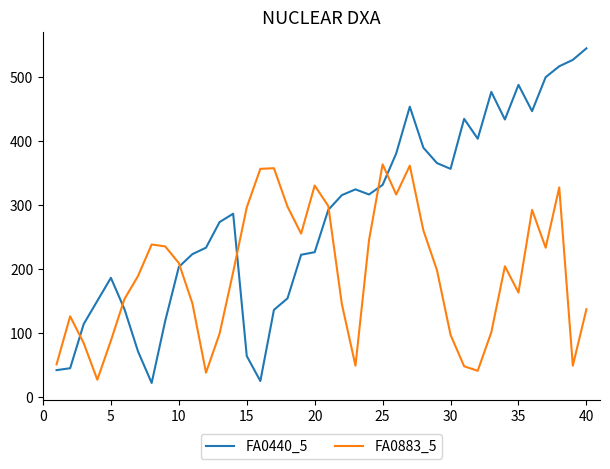

What is the difference between the maximum and minimum values in the FA0440_5 series?

522